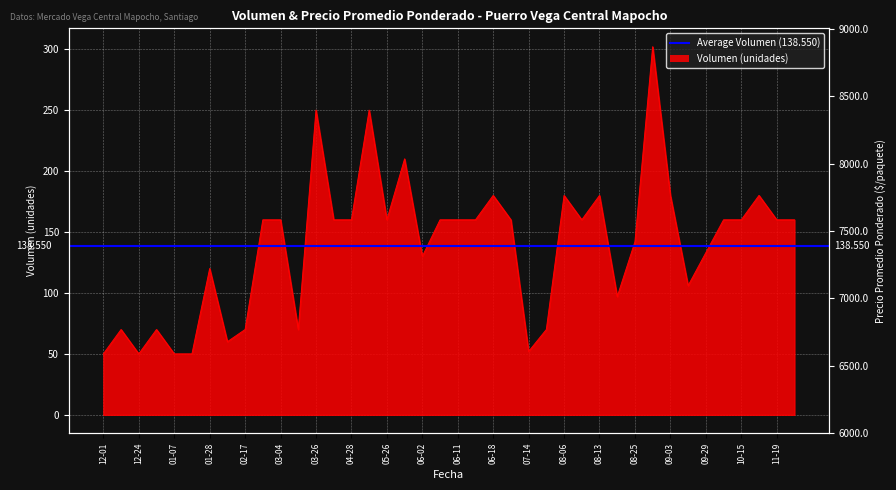

What is the smallest value displayed?

50